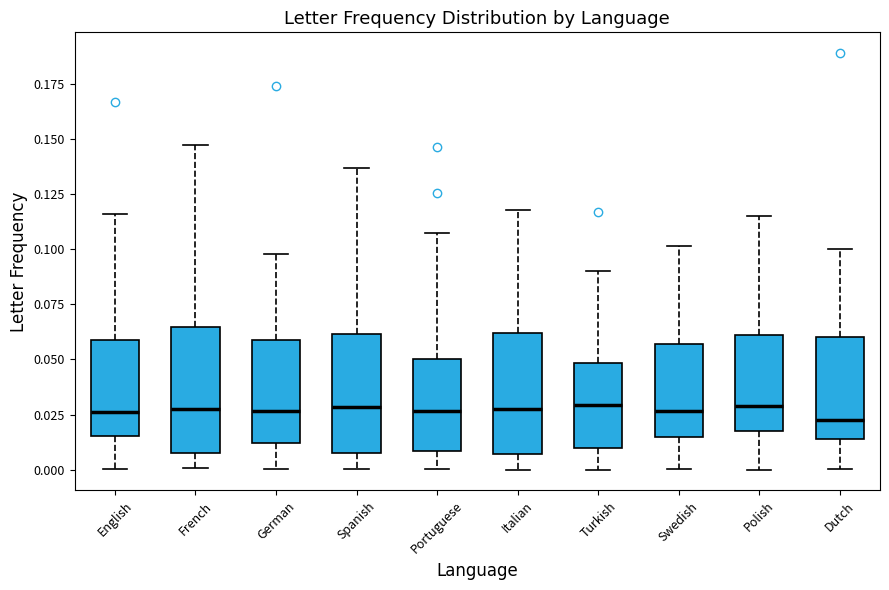

Reading left to right, transcribe this box plot: for each box, give where its median line is, the range the box spans, and where its two whiskers end, as read against the y-axis. The values are not printed on the chart, so give them approximately, as read against the axis.

English: median 0.025, box 0.015 to 0.060, whiskers 0.000 to 0.115
French: median 0.025, box 0.010 to 0.065, whiskers 0.000 to 0.145
German: median 0.025, box 0.010 to 0.060, whiskers 0.000 to 0.100
Spanish: median 0.030, box 0.005 to 0.060, whiskers 0.000 to 0.135
Portuguese: median 0.025, box 0.010 to 0.050, whiskers 0.000 to 0.105
Italian: median 0.030, box 0.005 to 0.060, whiskers 0.000 to 0.120
Turkish: median 0.030, box 0.010 to 0.050, whiskers 0.000 to 0.090
Swedish: median 0.025, box 0.015 to 0.055, whiskers 0.000 to 0.100
Polish: median 0.030, box 0.020 to 0.060, whiskers 0.000 to 0.115
Dutch: median 0.020, box 0.015 to 0.060, whiskers 0.000 to 0.100